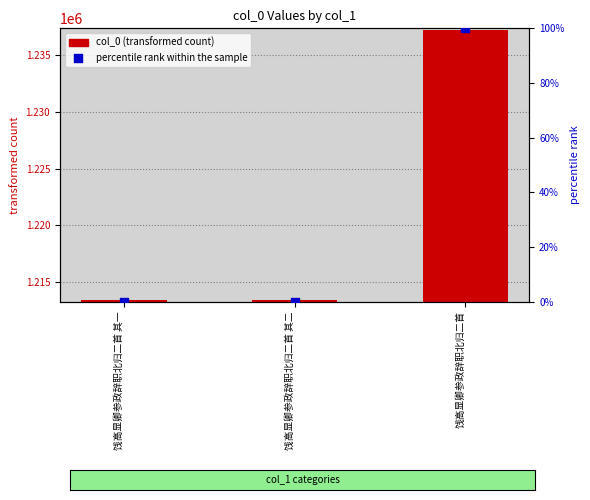

Which series contains the highest Y value?

col_0